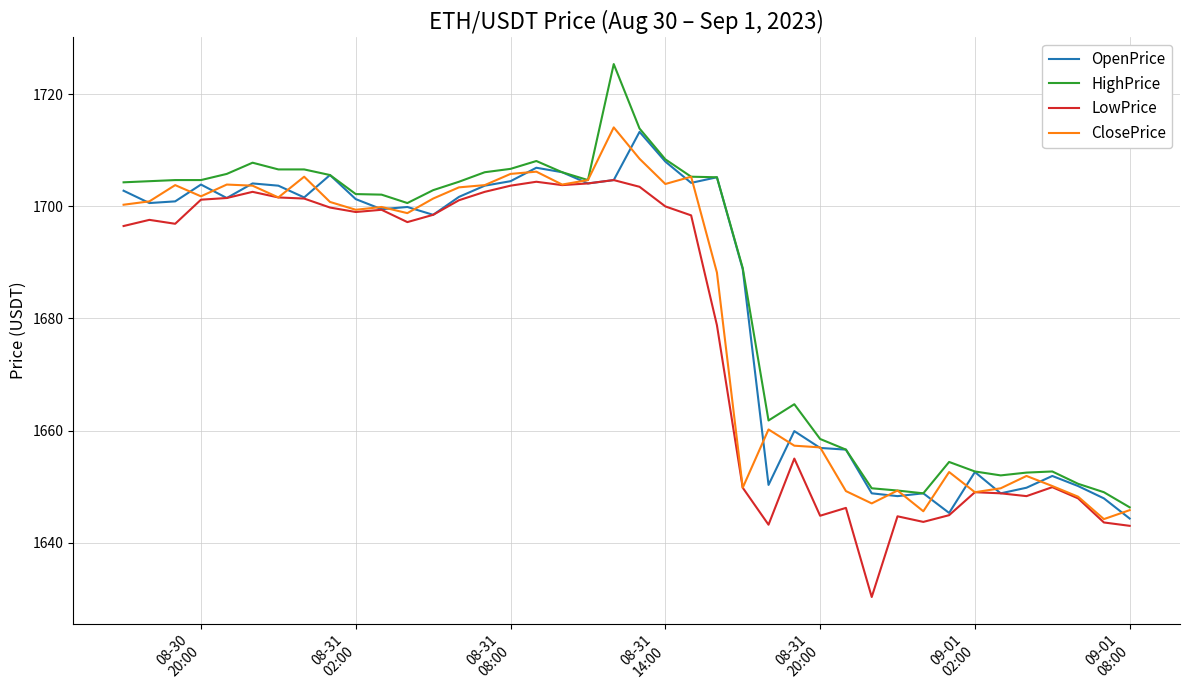

What is the minimum value for OpenPrice?

1644.3